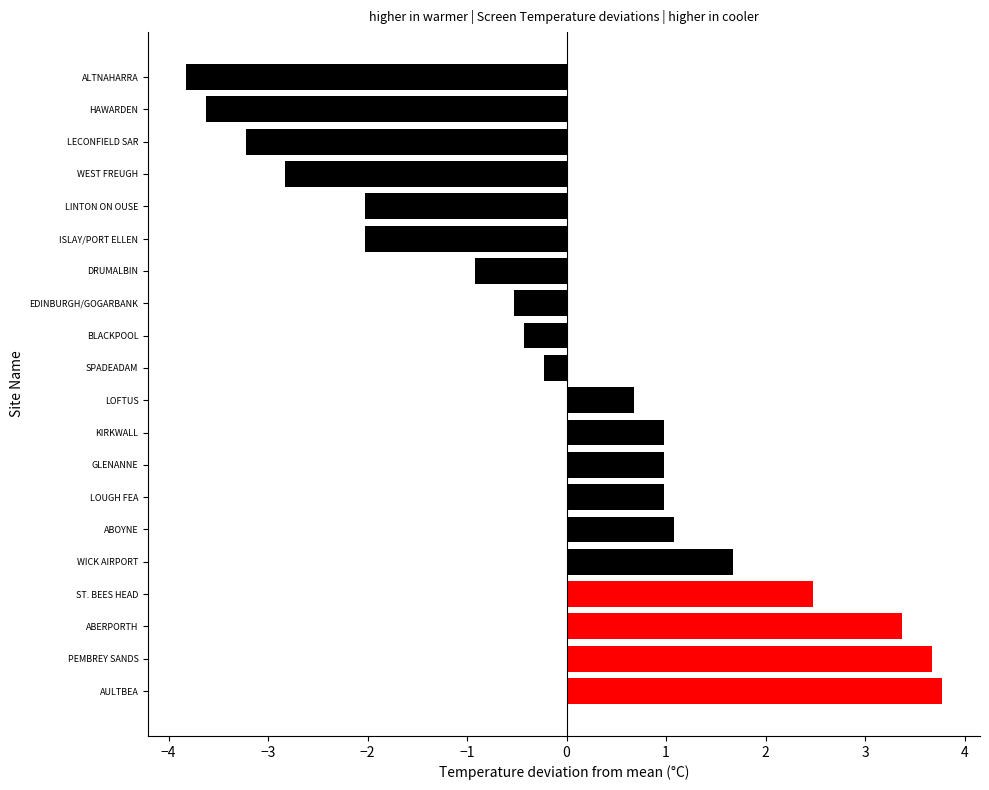

Count the number of data series in this chart.

1